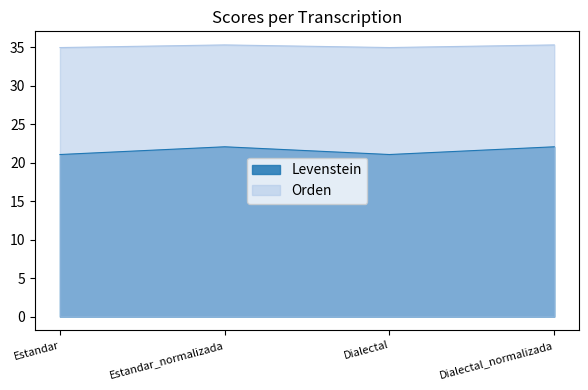

At how many categories does at least one series exceed 25?

4